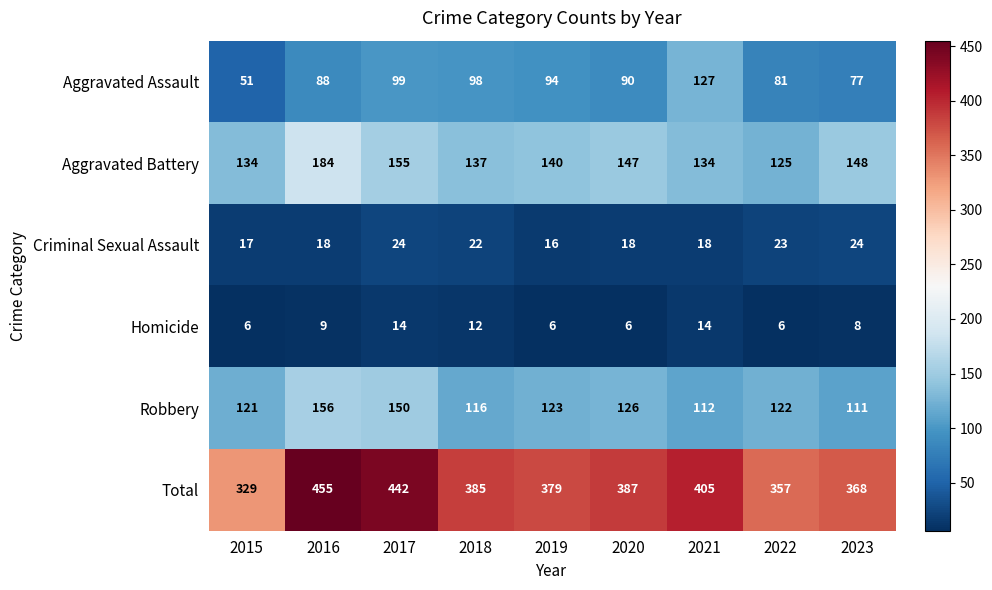

How many distinct data groups are displayed?

6